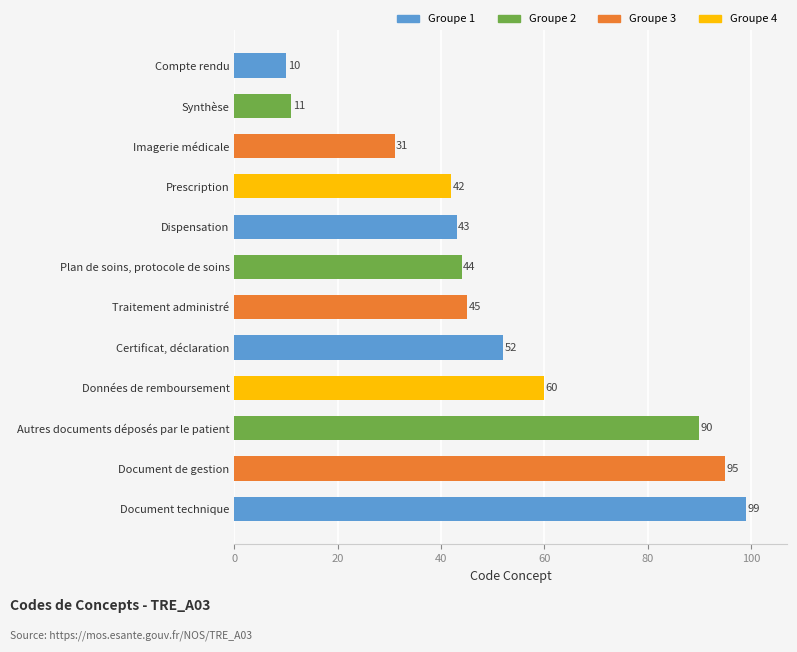

What is the sum of all values?

622